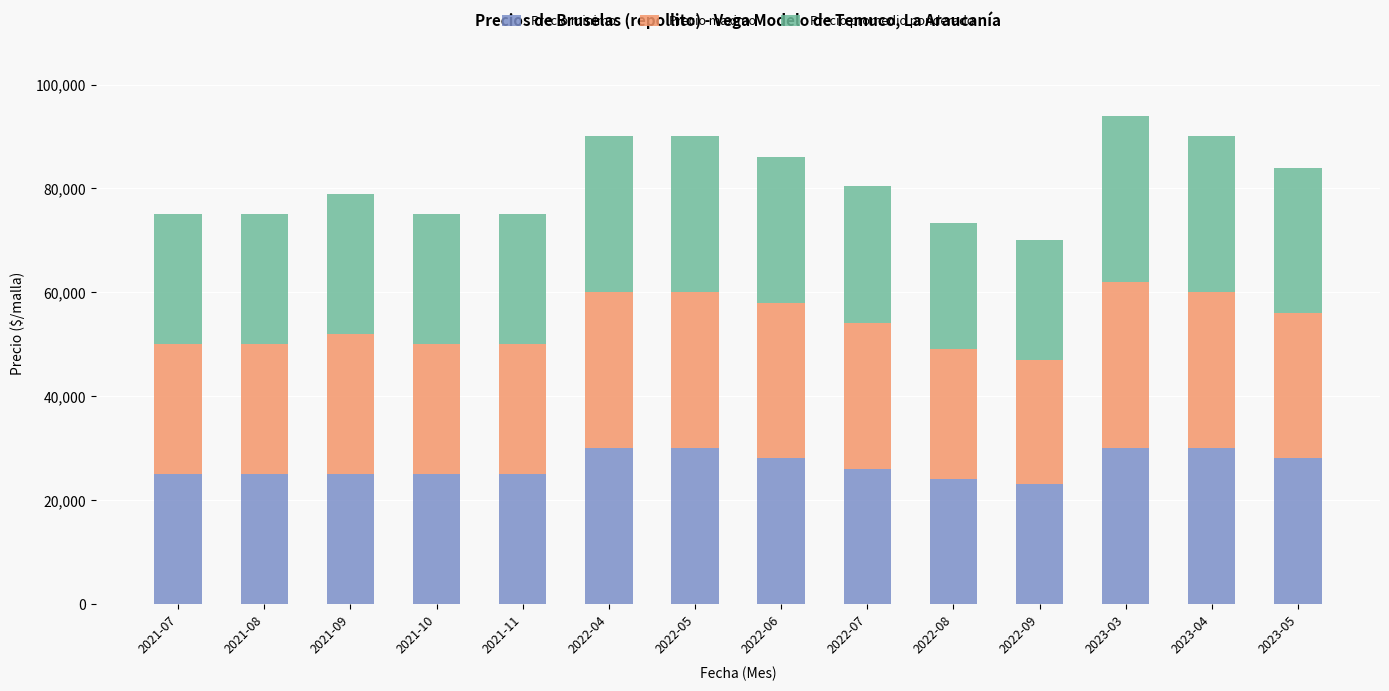

What is the difference between the second highest and second lowest values in the Precio minimo series?

6000